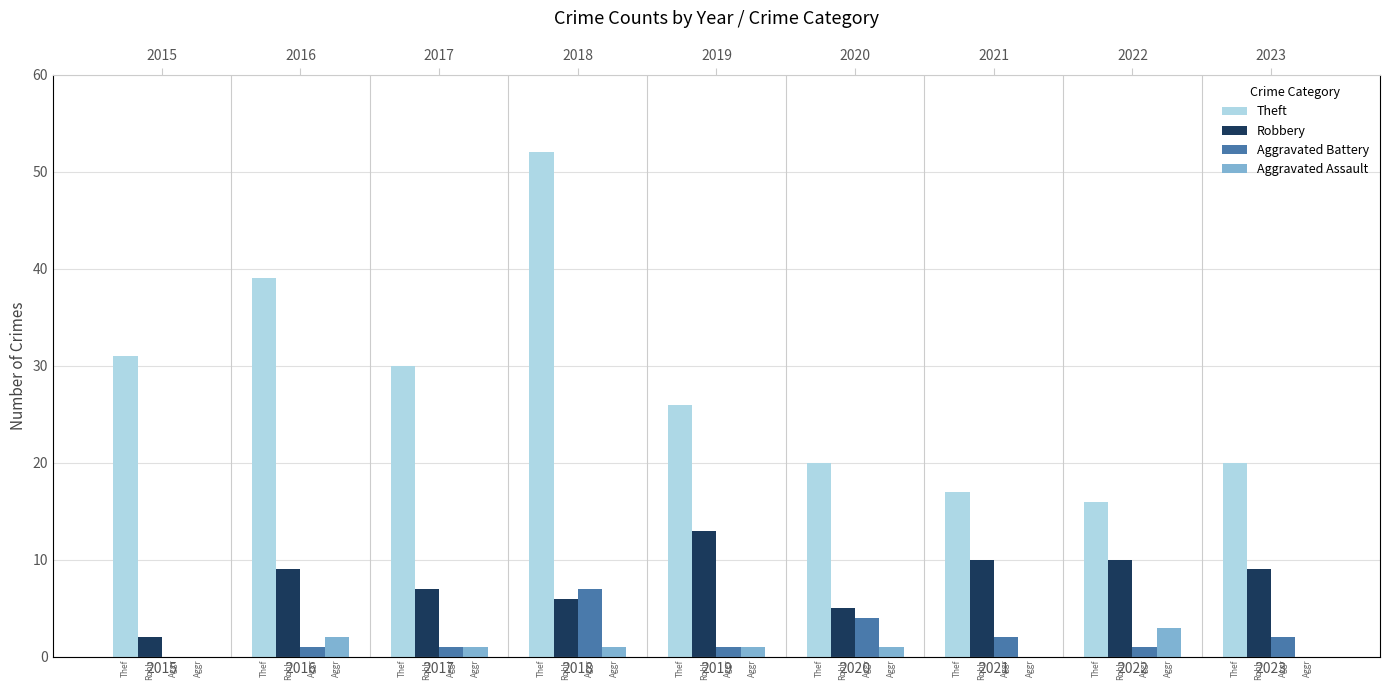

What is the spread (max minus min) of values at 2020?

19